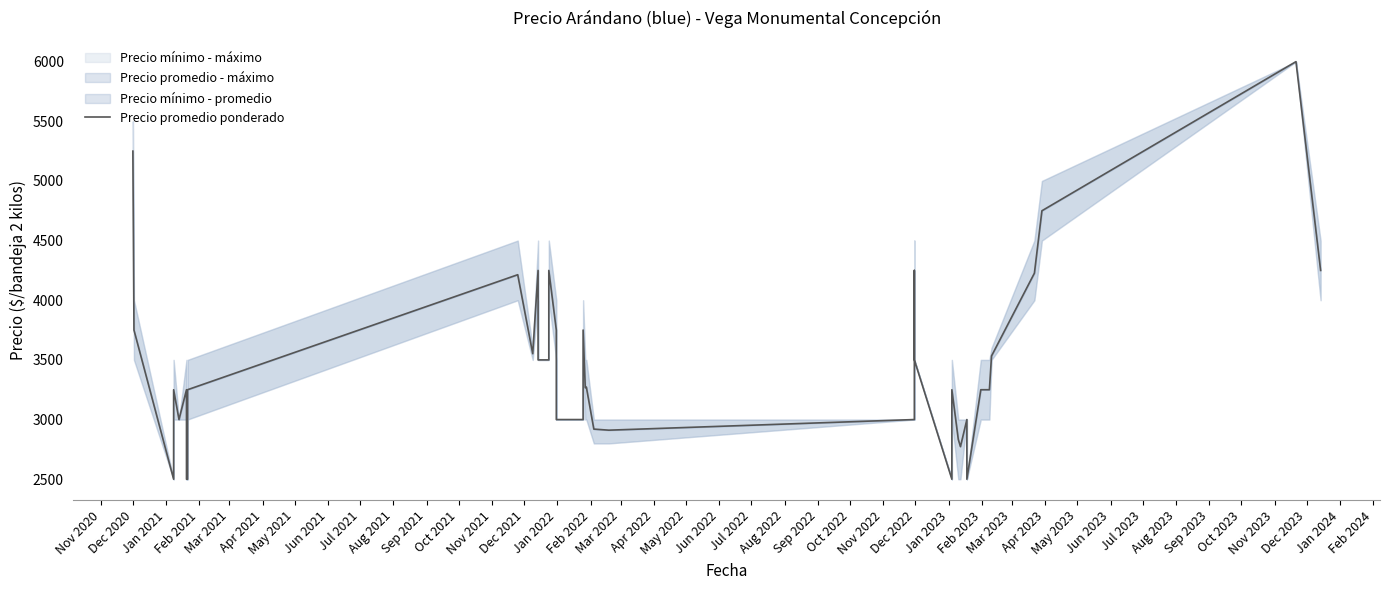

What is the label of the 4th point from the right?

Nov 2023